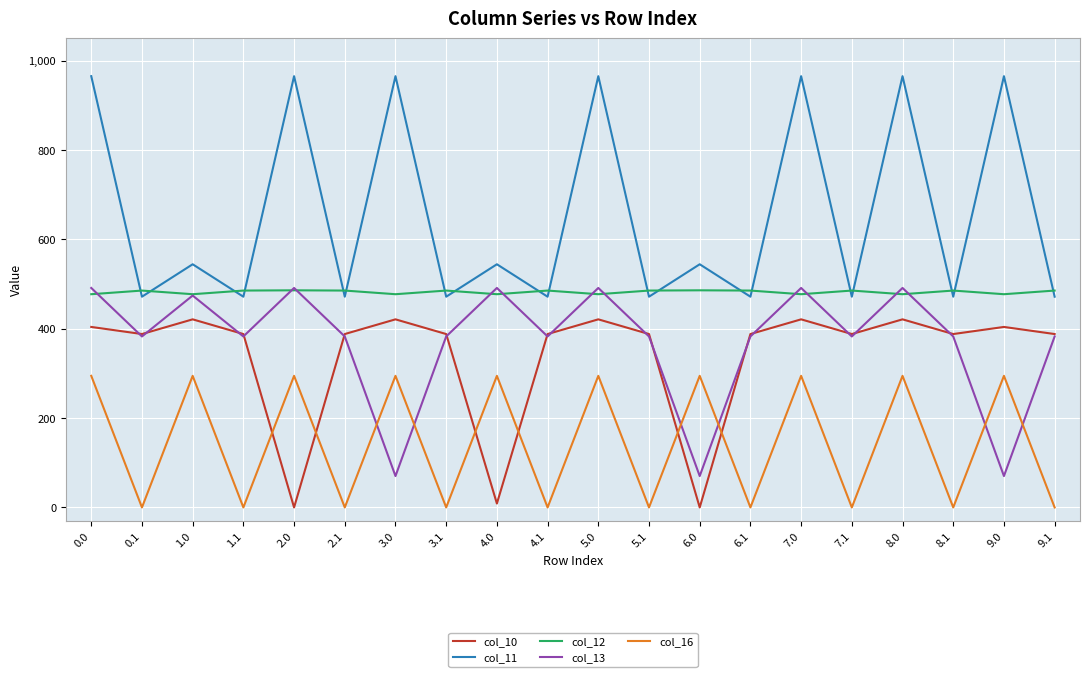

What is the minimum value for col_12?

477.2